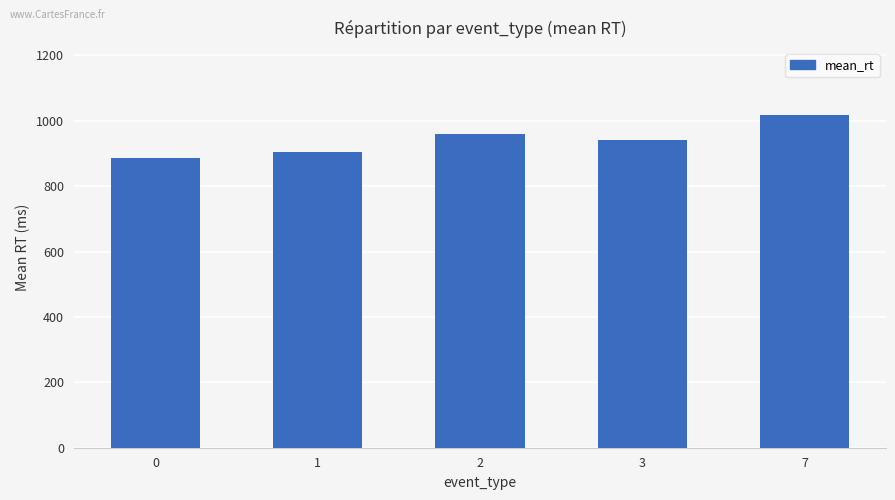

Rank the categories by value from lowest to highest.

0, 1, 3, 2, 7